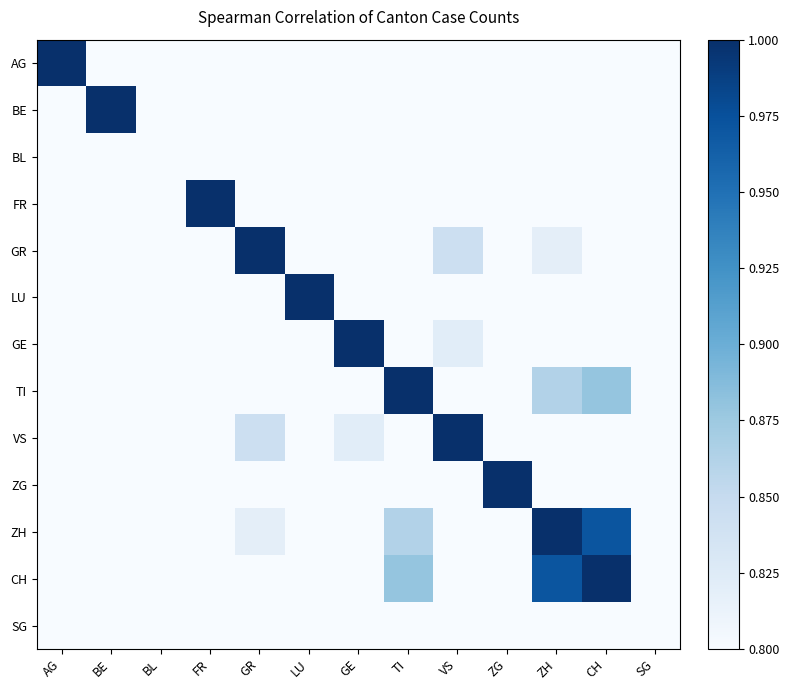

How many distinct data groups are displayed?

13